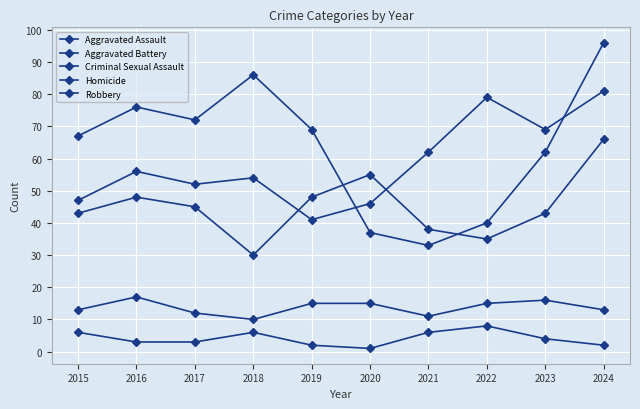

How many data points in Robbery are less than 69?

5